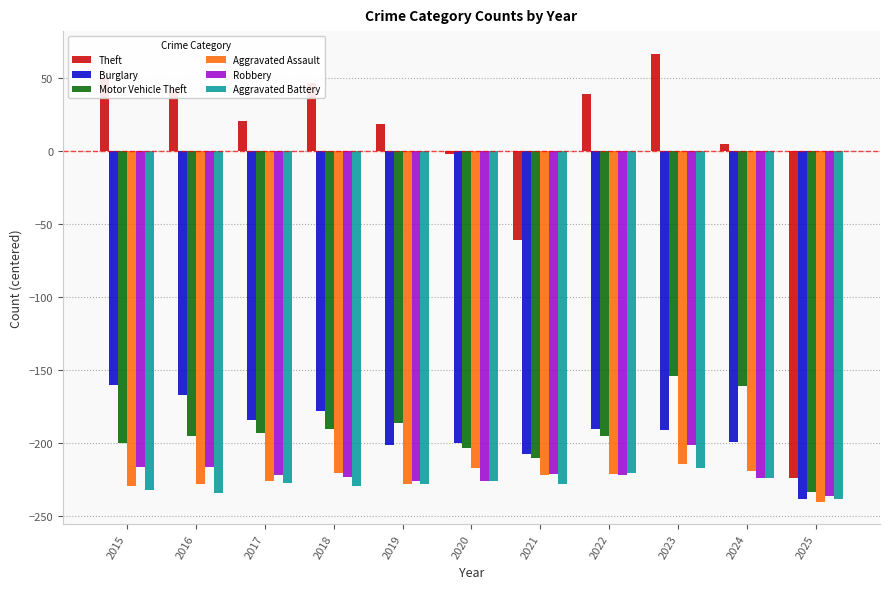

Which series has the widest spread of values?

Theft